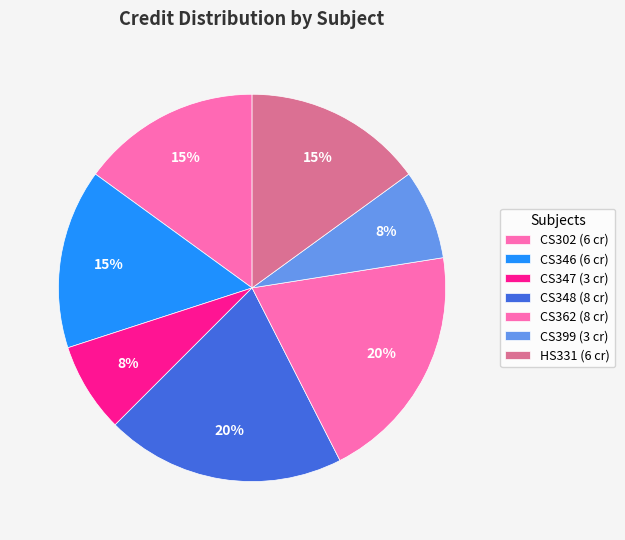

What portion of the pie excludes CS302?

85.0%